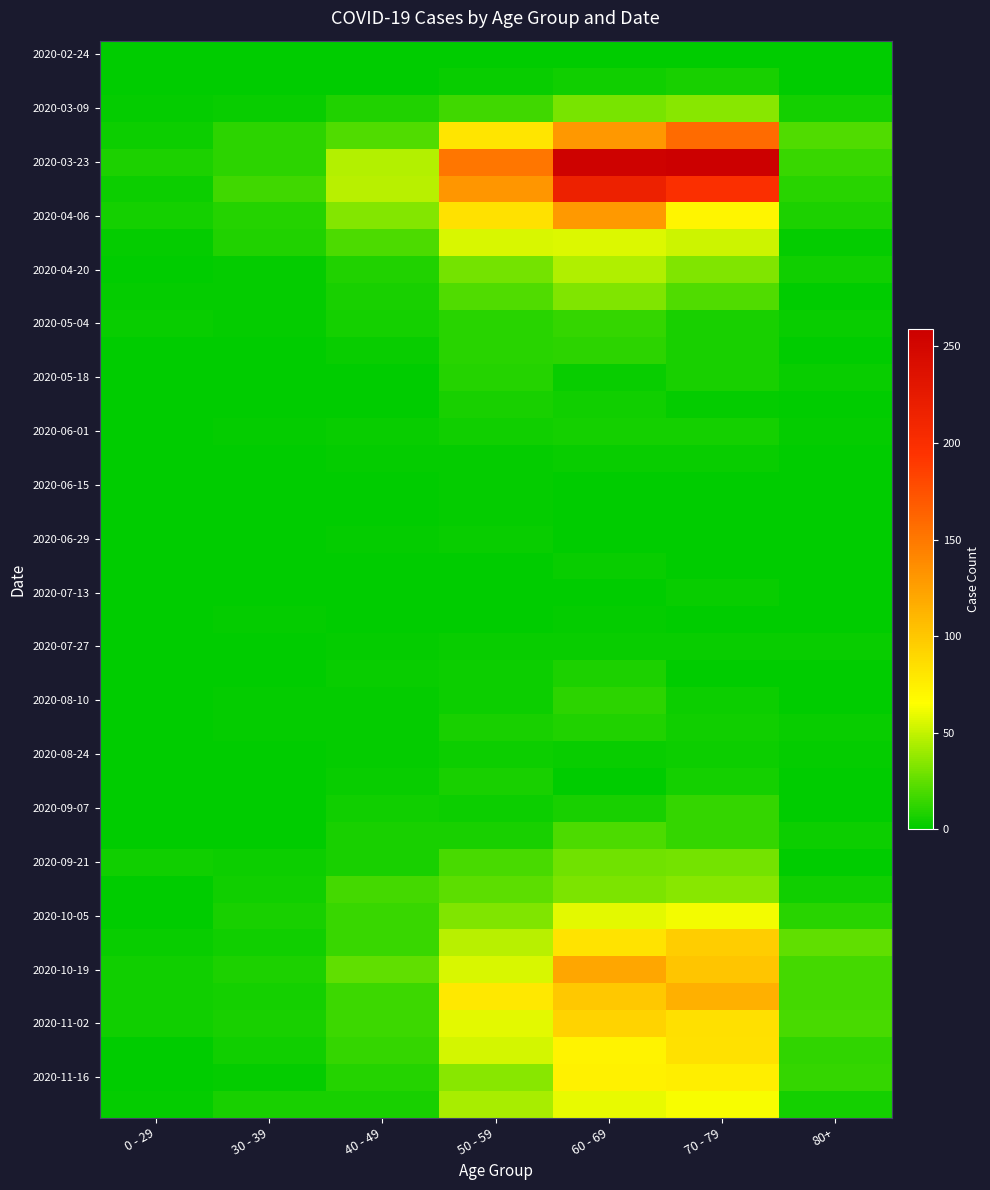

At which category is the sum across all series the highest?

60 - 69